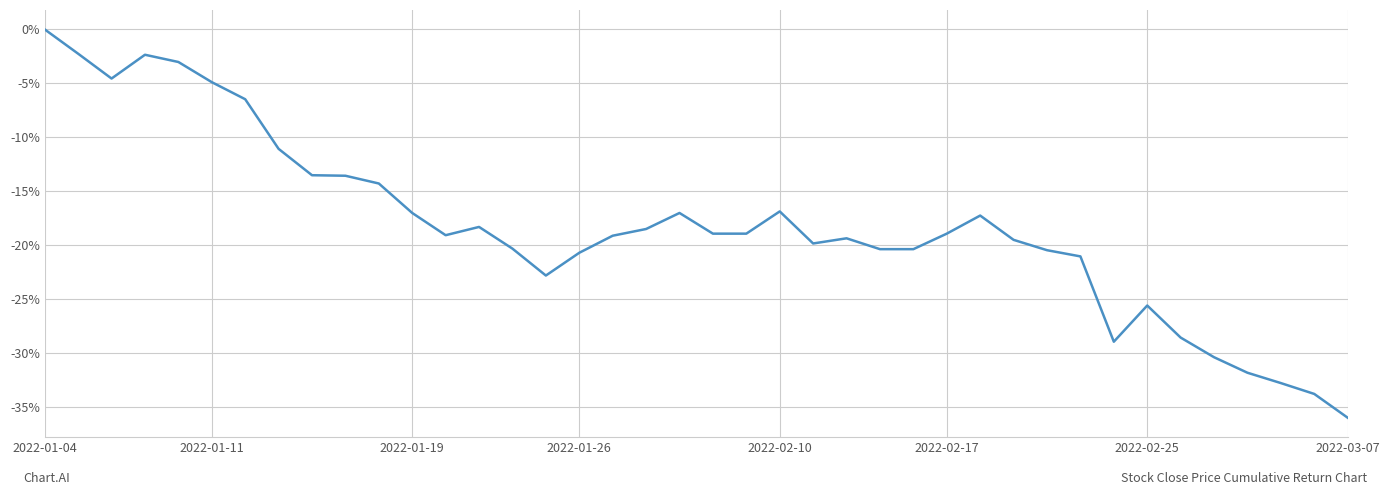

Does the chart display data point markers on the line(s)?

No